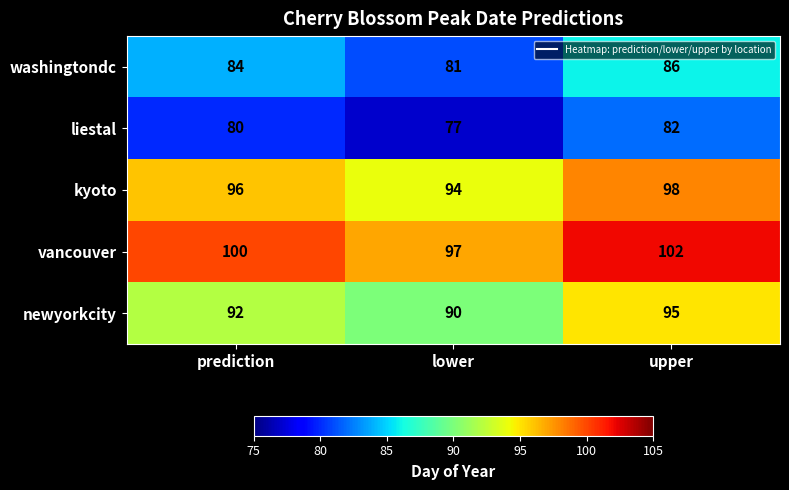

What is the sum of all newyorkcity values?

277